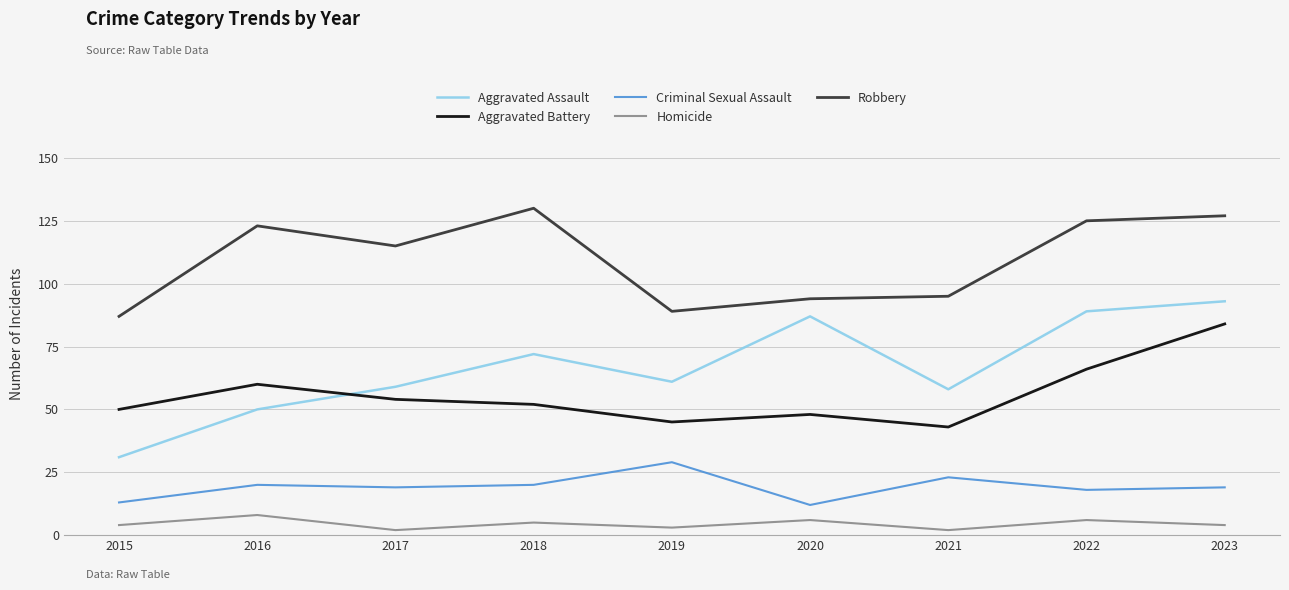

At which category is the sum across all series the highest?

2023